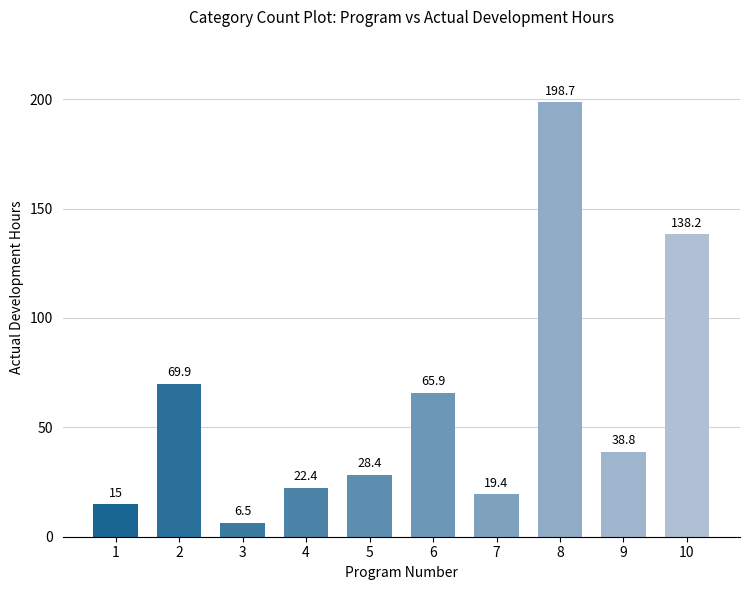

Does the chart contain stacked bars?

No